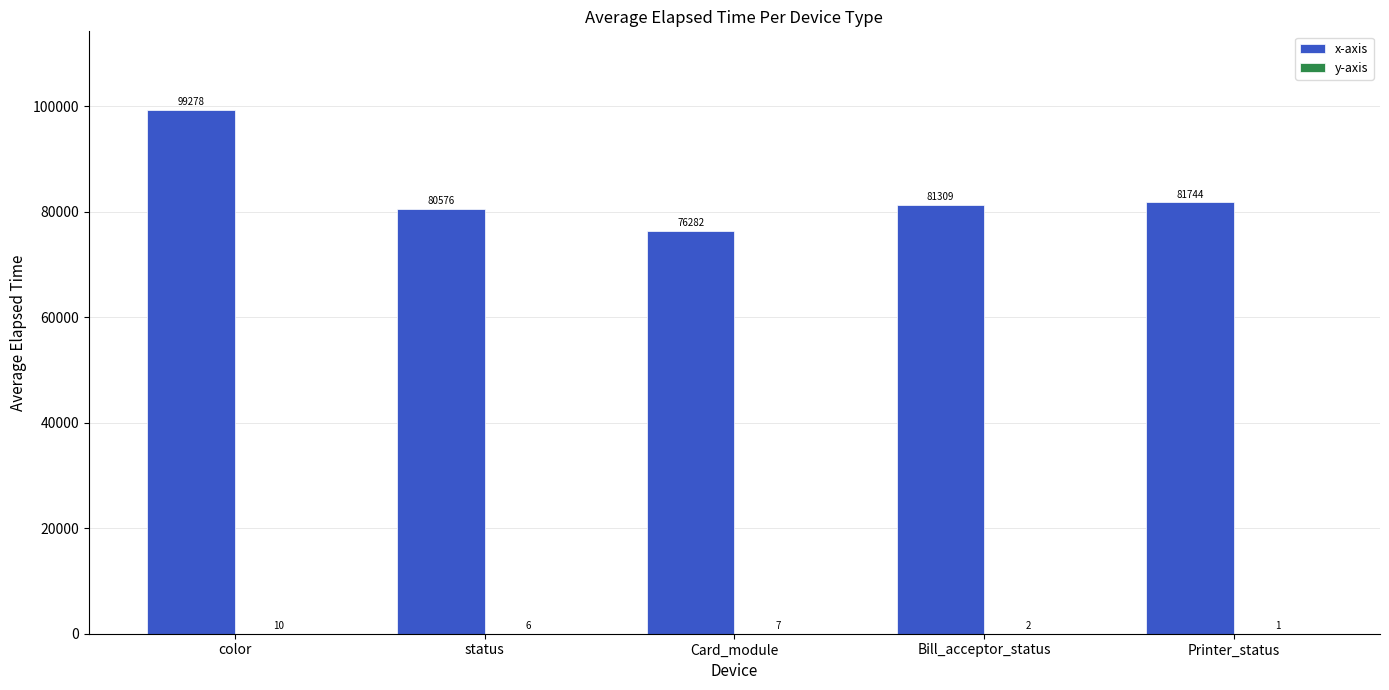

Which series has the widest spread of values?

x-axis